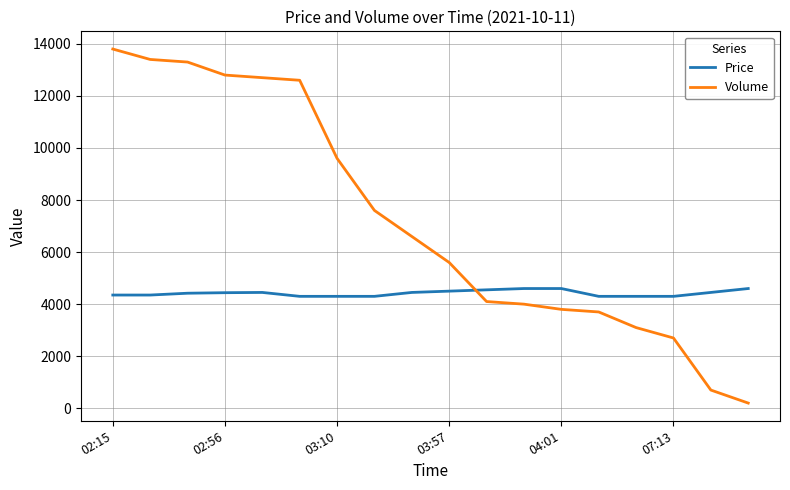

What is the highest value of the Price series?

4600